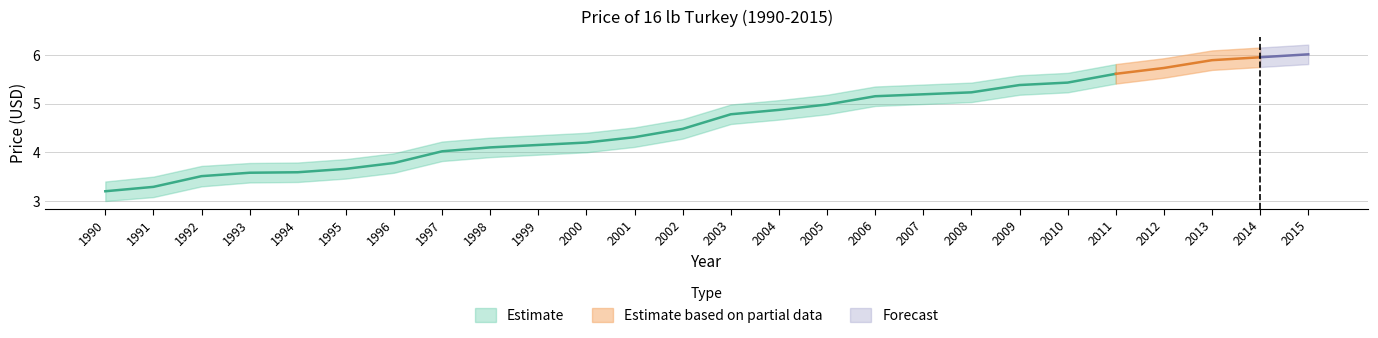

What is the average value of the Price 16 lb turkey series?

4.6